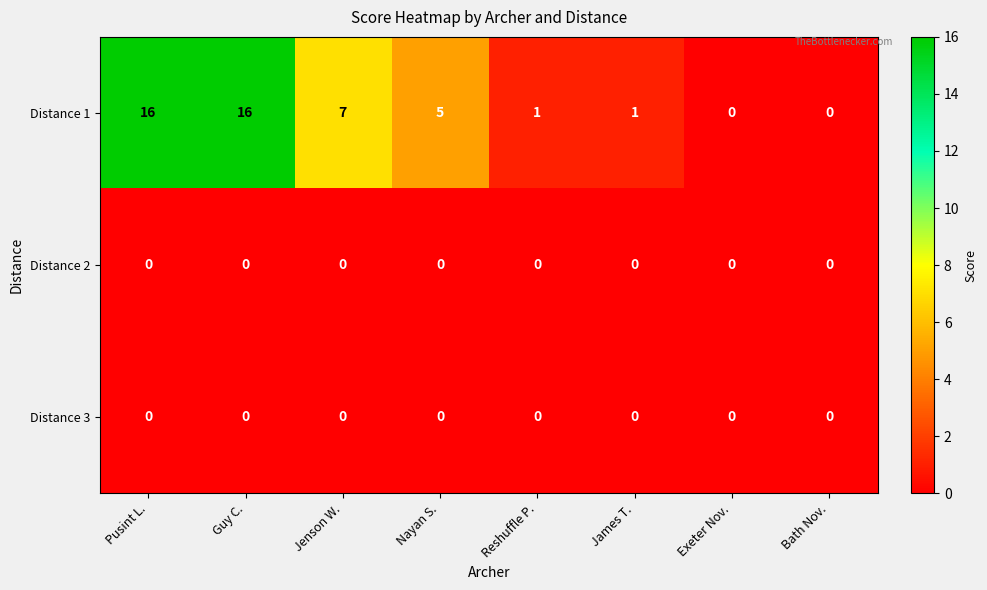

What is the greatest value displayed?

16